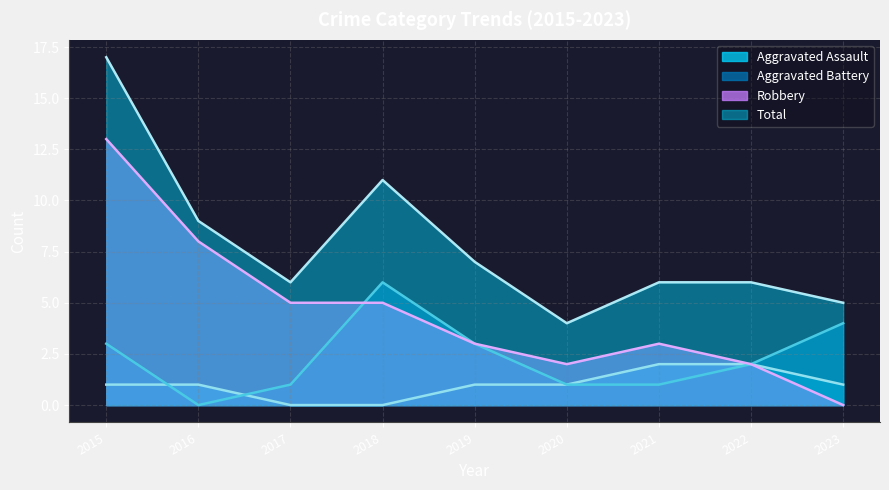

In Aggravated Battery, how many points are higher than both neighbors (excluding endpoints)?

1